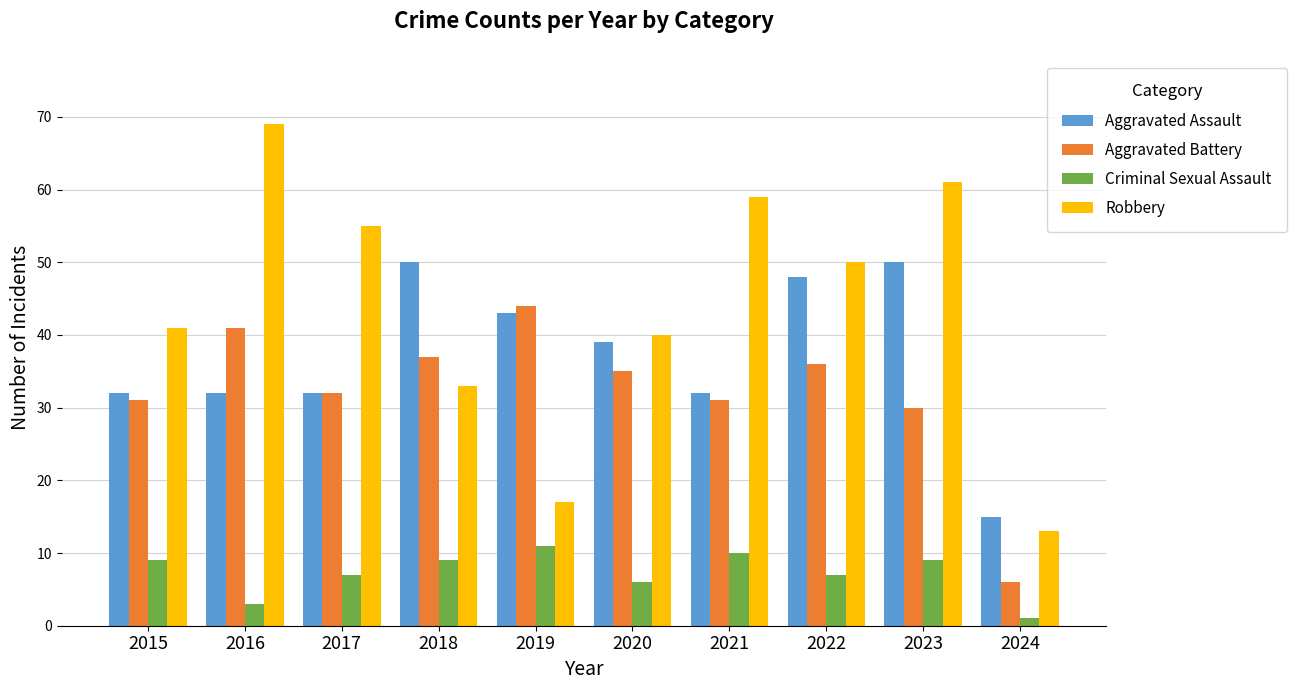

At how many categories does at least one series exceed 49?

6